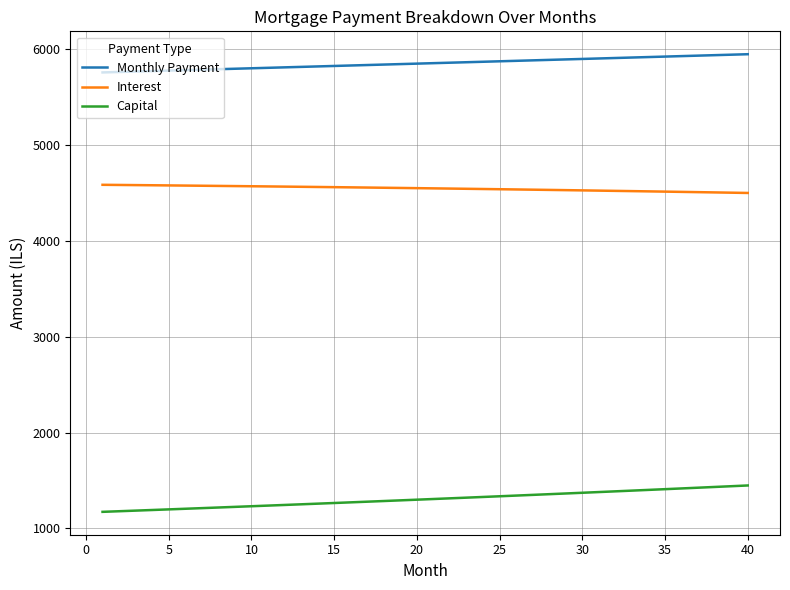

Which series has the largest total across all categories?

Monthly Payment